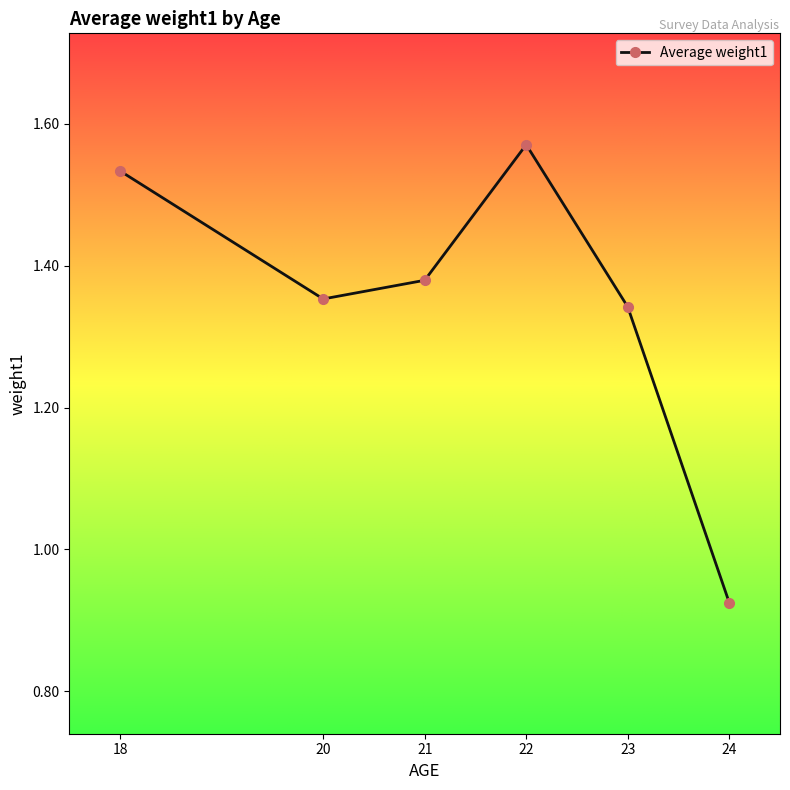

At which label does the data first exceed 1?

18